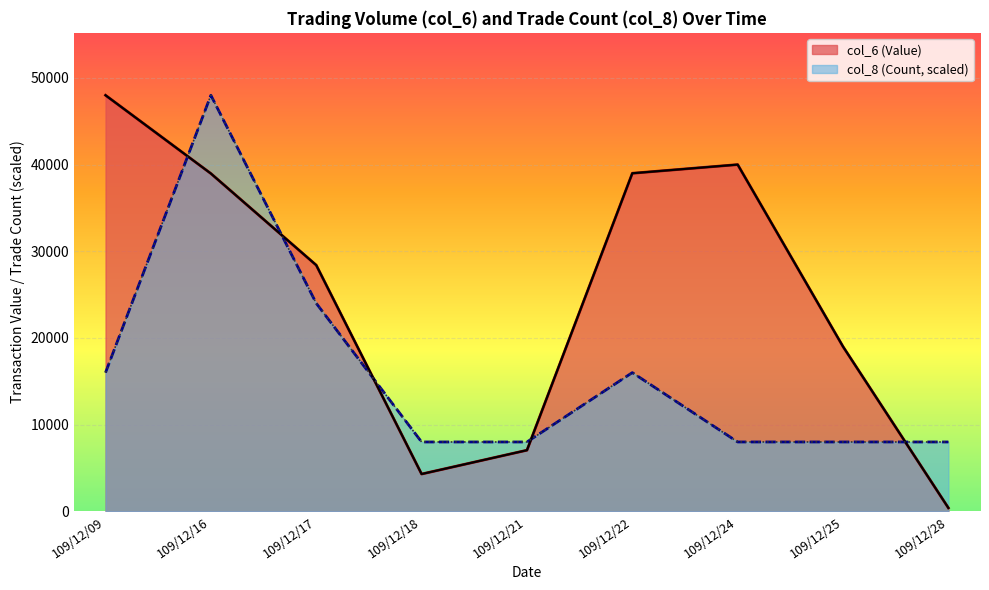

At which label is col_6 (Value) closest to 24195?

109/12/17